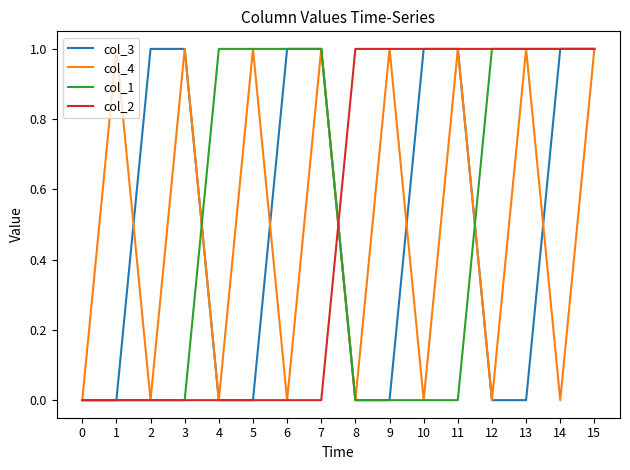

Reading left to right, transcribe all the data shown in this chart.

col_3: 0	0	1	1	0	0	1	1	0	0	1	1	0	0	1	1
col_4: 0	1	0	1	0	1	0	1	0	1	0	1	0	1	0	1
col_1: 0	0	0	0	1	1	1	1	0	0	0	0	1	1	1	1
col_2: 0	0	0	0	0	0	0	0	1	1	1	1	1	1	1	1